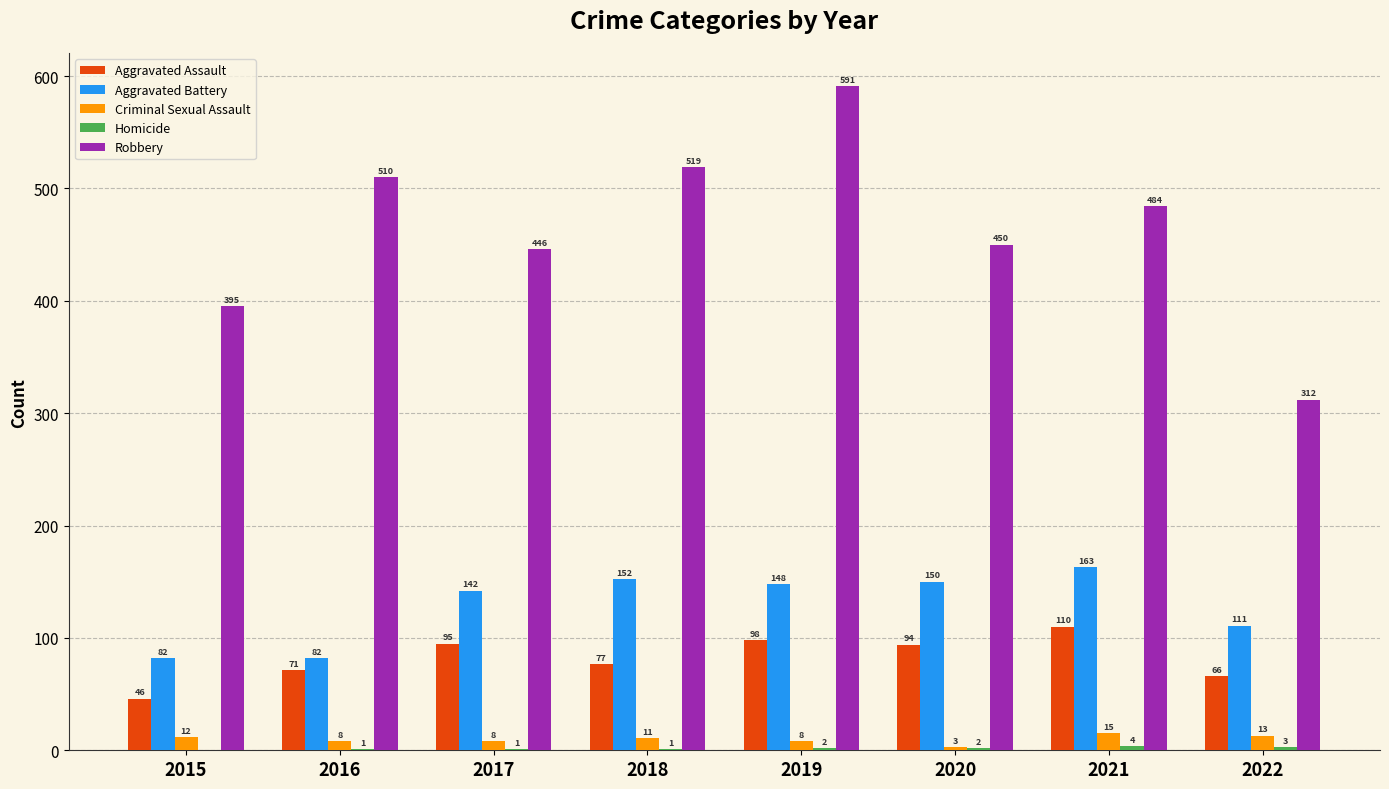

What is the sum of all Aggravated Assault values?

657